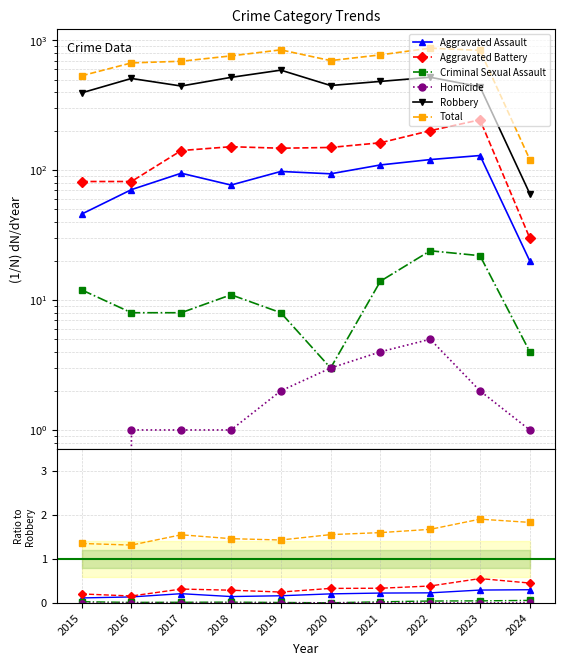

What is the approximate value of Homicide at 2019?

2